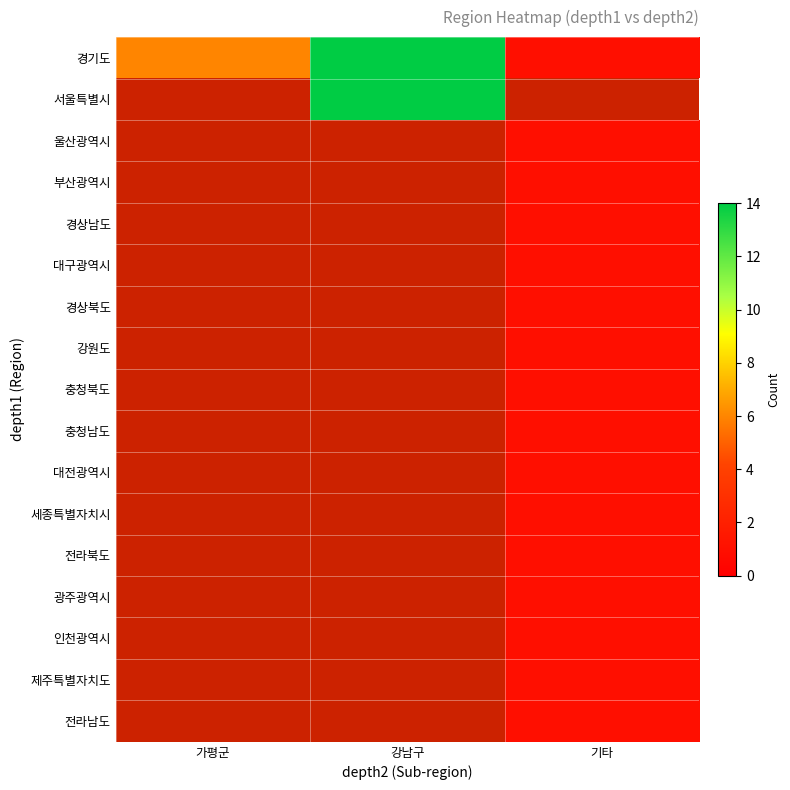

At how many categories does at least one series exceed 1?

2